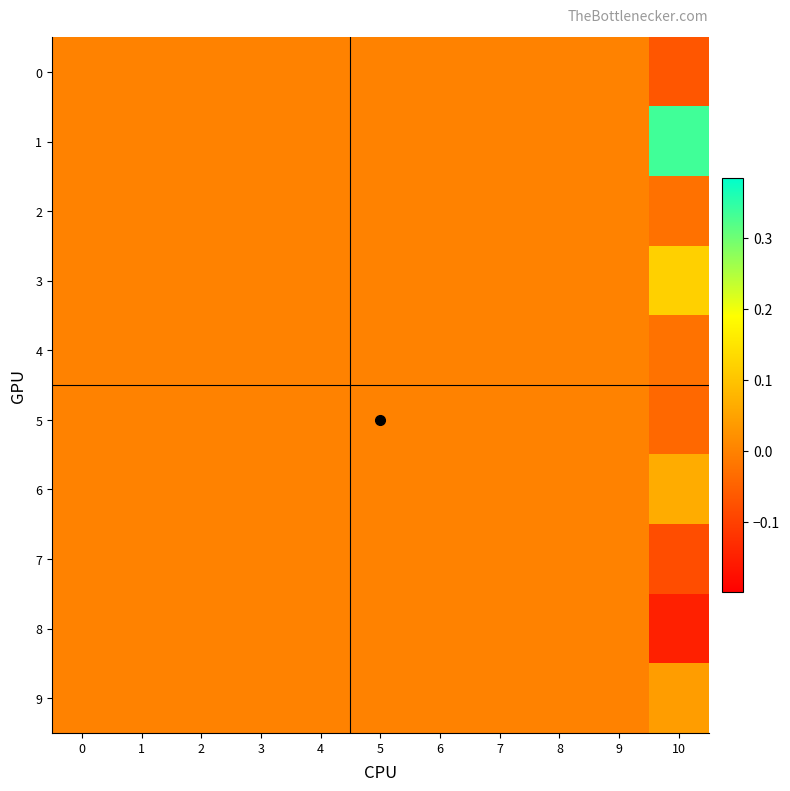

How many distinct data groups are displayed?

10